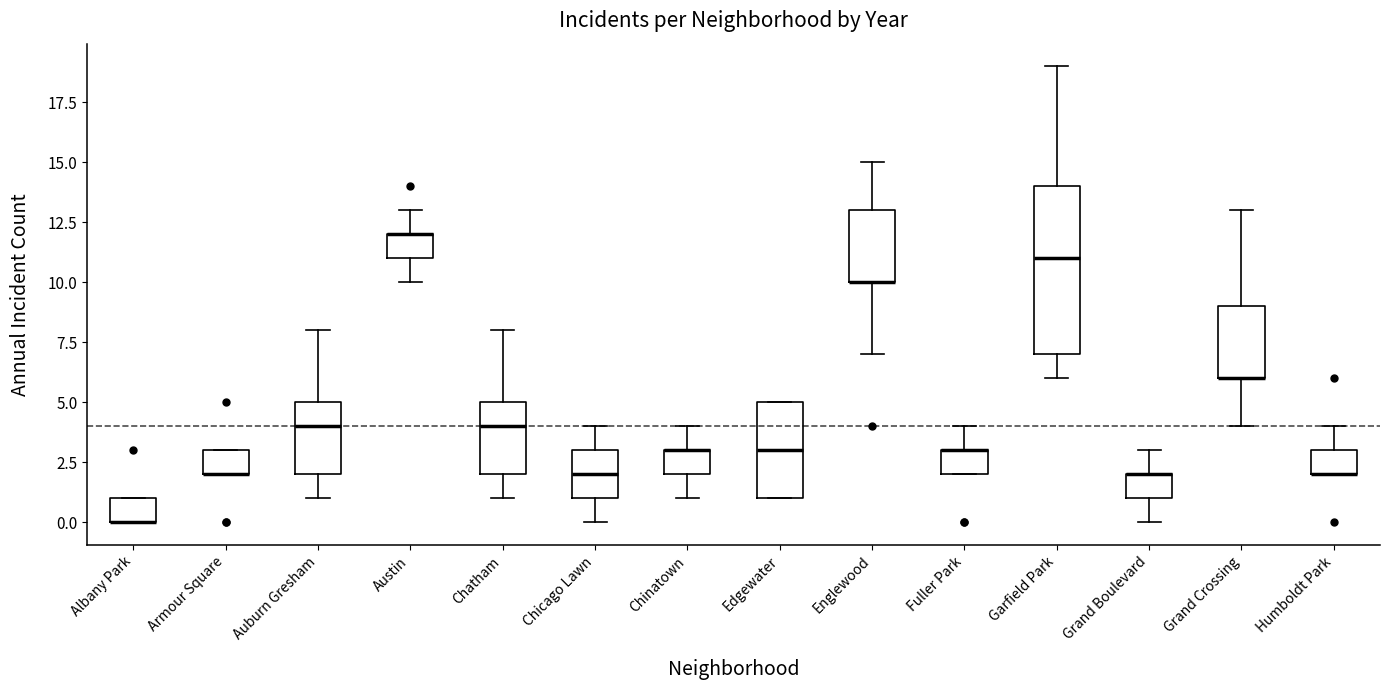

Reading left to right, transcribe this box plot: for each box, give where its median line is, the range the box spans, and where its two whiskers end, as read against the y-axis. The values are not printed on the chart, so give them approximately, as read against the axis.

Albany Park: median 0 (drawn on the box's lower edge), box 0 to 1, whiskers 0 to 1
Armour Square: median 2 (drawn on the box's lower edge), box 2 to 3, whiskers 2 to 3
Auburn Gresham: median 4, box 2 to 5, whiskers 1 to 8
Austin: median 12 (drawn on the box's upper edge), box 11 to 12, whiskers 10 to 13
Chatham: median 4, box 2 to 5, whiskers 1 to 8
Chicago Lawn: median 2, box 1 to 3, whiskers 0 to 4
Chinatown: median 3 (drawn on the box's upper edge), box 2 to 3, whiskers 1 to 4
Edgewater: median 3, box 1 to 5, whiskers 1 to 5
Englewood: median 10 (drawn on the box's lower edge), box 10 to 13, whiskers 7 to 15
Fuller Park: median 3 (drawn on the box's upper edge), box 2 to 3, whiskers 2 to 4
Garfield Park: median 11, box 7 to 14, whiskers 6 to 19
Grand Boulevard: median 2 (drawn on the box's upper edge), box 1 to 2, whiskers 0 to 3
Grand Crossing: median 6 (drawn on the box's lower edge), box 6 to 9, whiskers 4 to 13
Humboldt Park: median 2 (drawn on the box's lower edge), box 2 to 3, whiskers 2 to 4